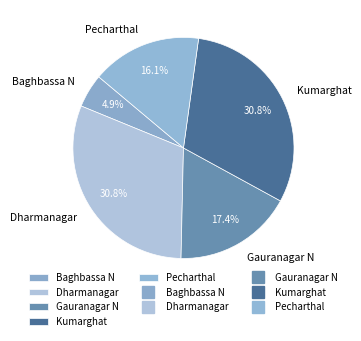

Between Dharmanagar and Pecharthal, which is larger?

Dharmanagar